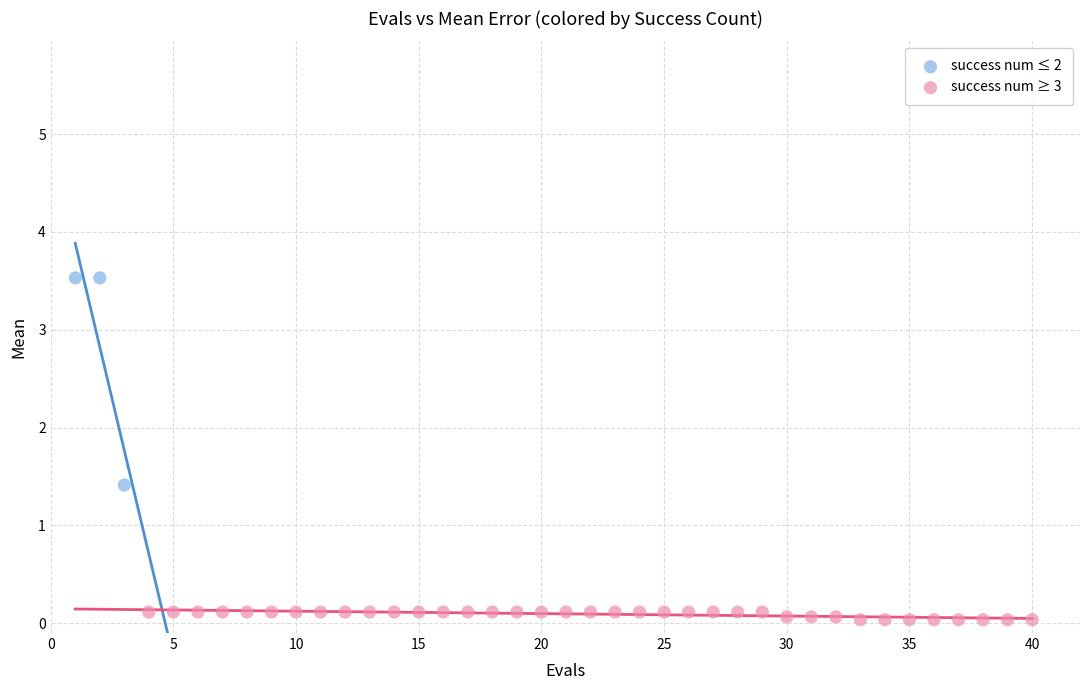

Which series reaches the minimum Y coordinate?

success num ≥ 3